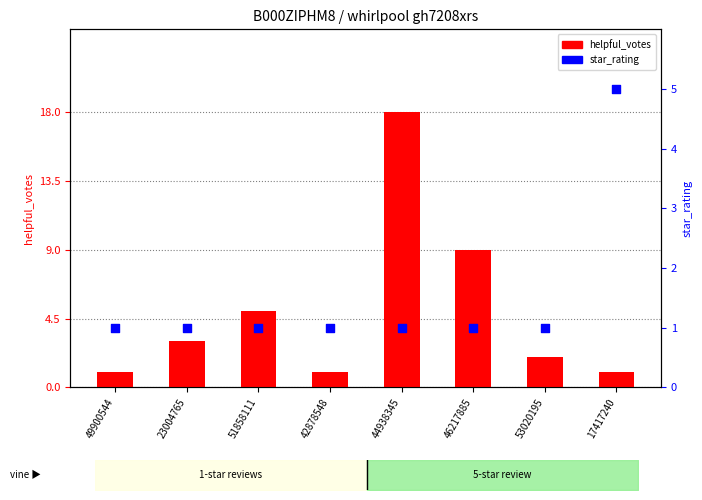

What is the total value across all series at 23004765?

4